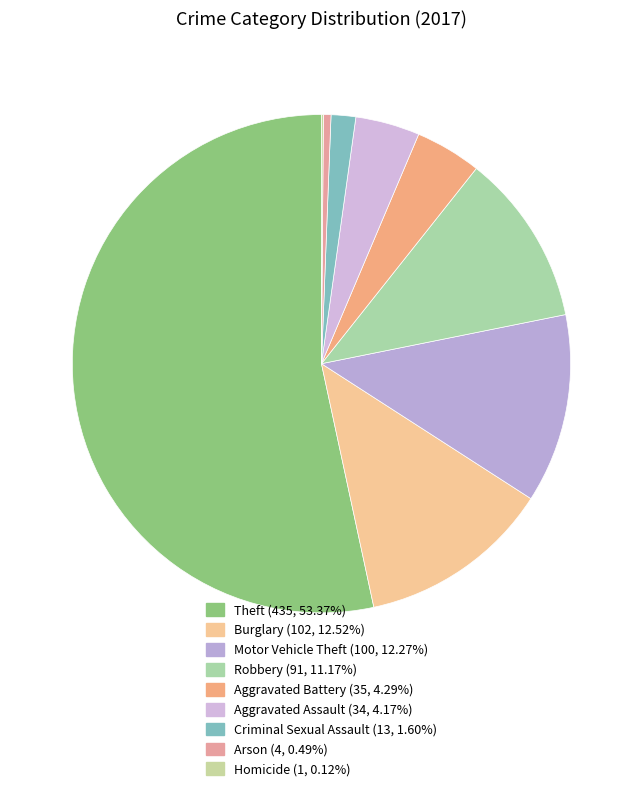

To the nearest percent, what is the combined percentage of Motor Vehicle Theft and Aggravated Assault?

16%